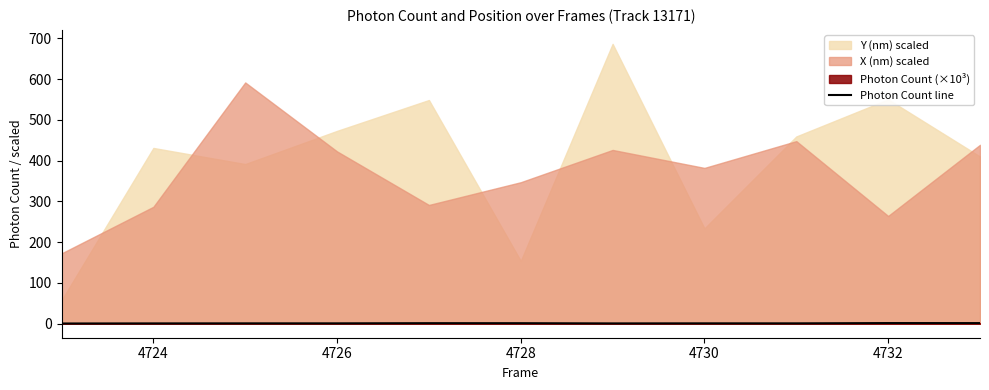

What is the difference between the maximum and minimum values?

1.0